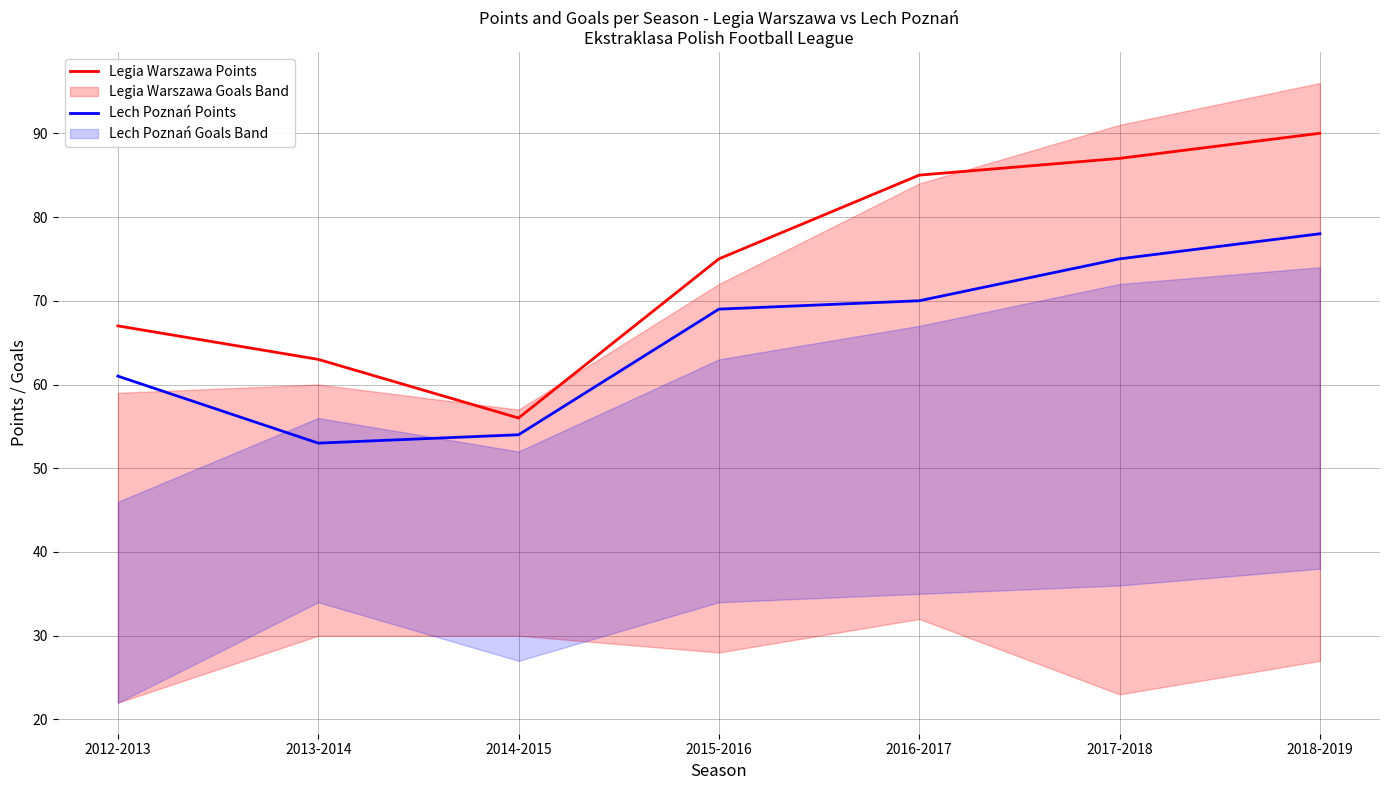

List the labels in order of Legia Warszawa Points value, smallest first.

2014-2015, 2013-2014, 2012-2013, 2015-2016, 2016-2017, 2017-2018, 2018-2019